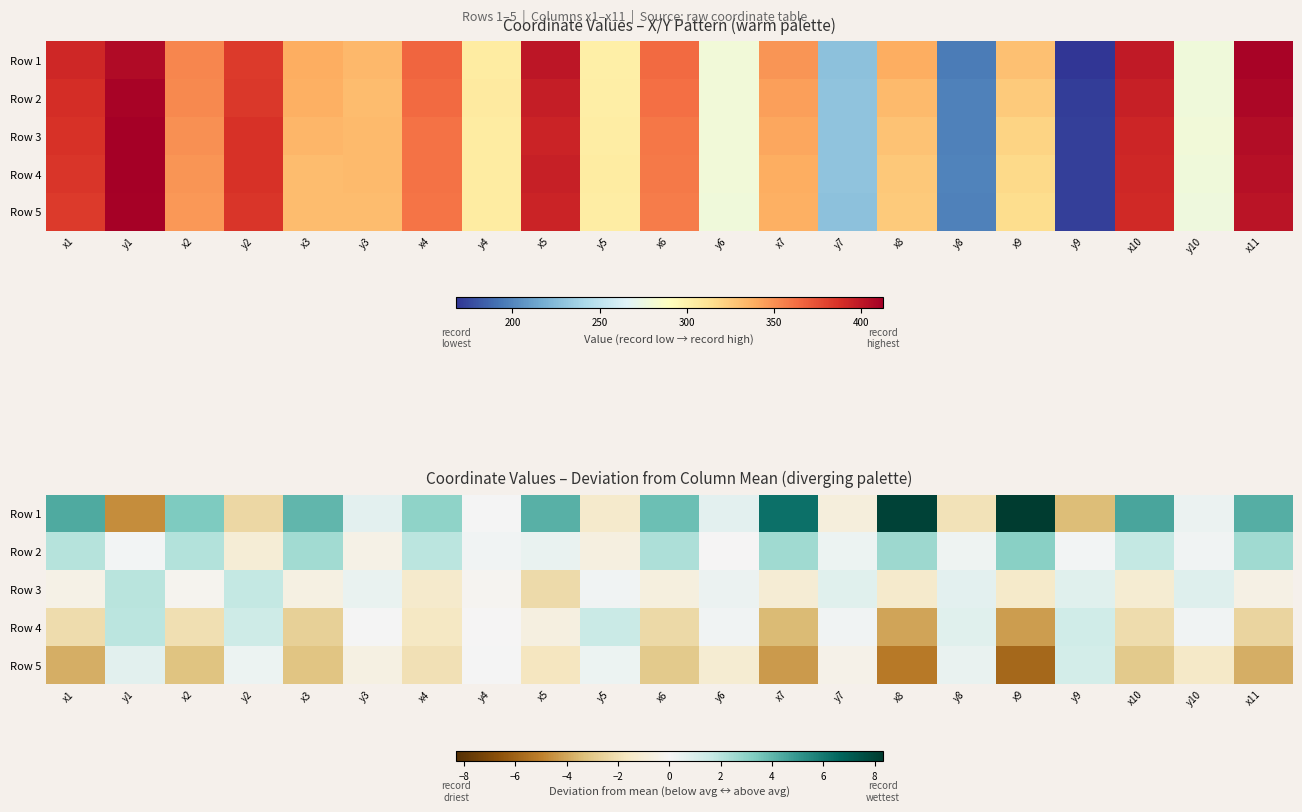

What is the average value of the Row 5 series?

-1.9